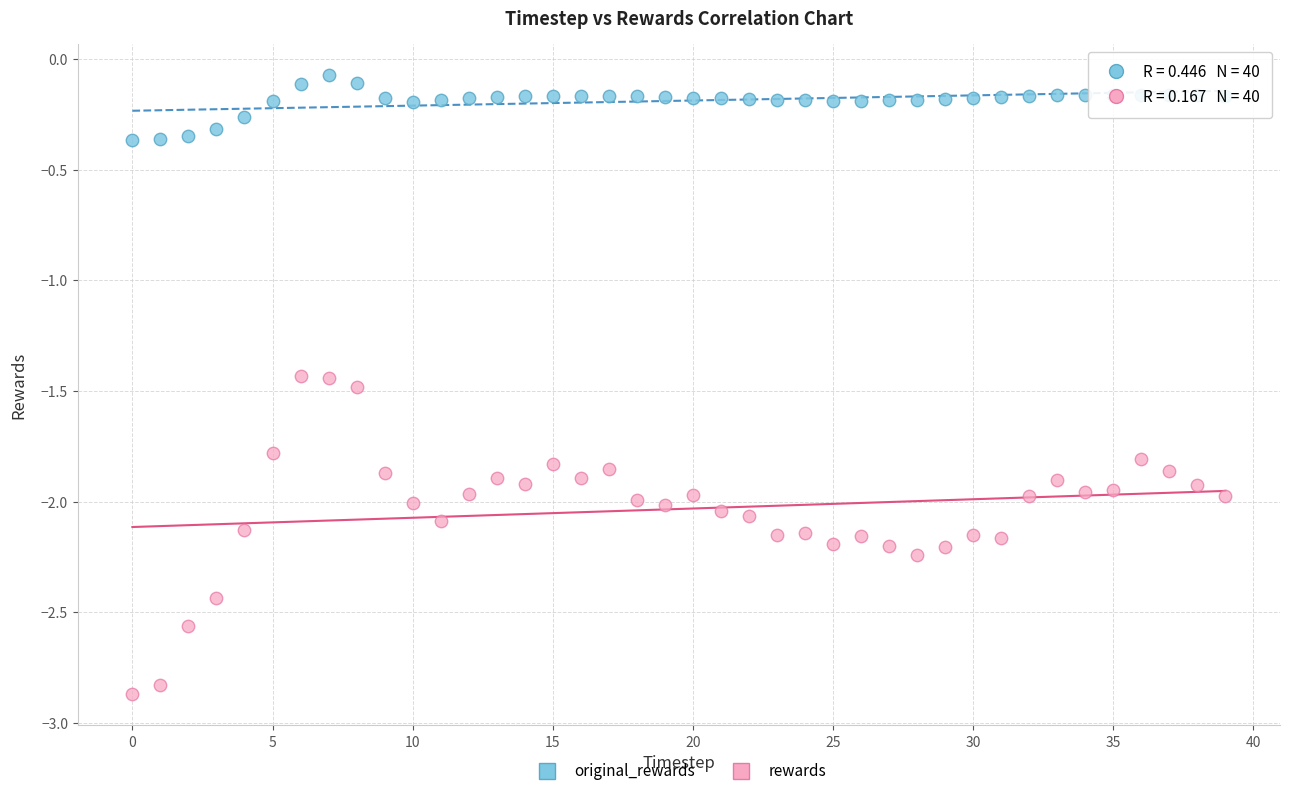

Which series reaches the minimum Y coordinate?

rewards